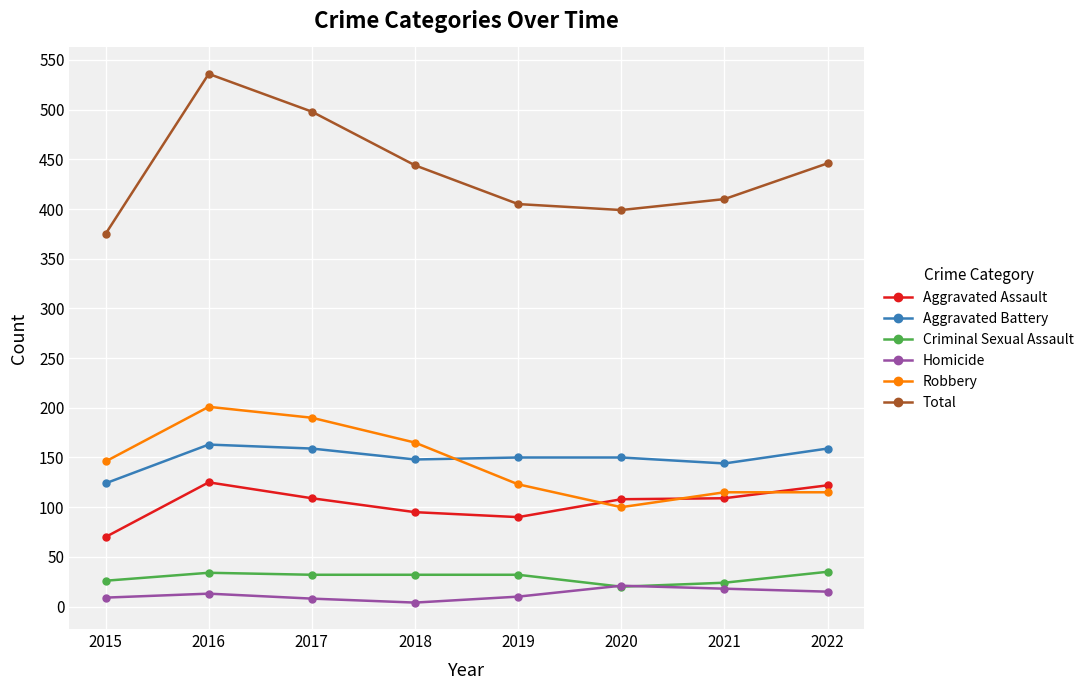

At which category is the sum across all series the highest?

2016